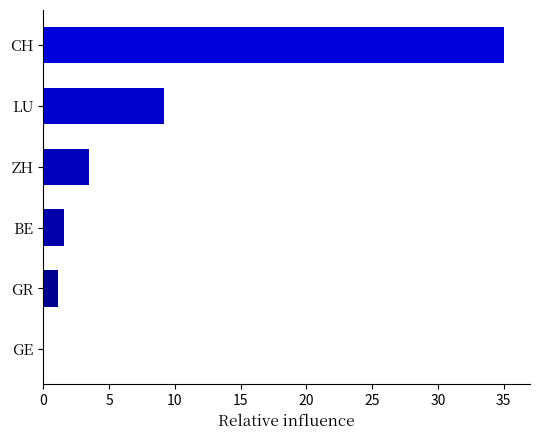

Does the chart contain stacked bars?

No